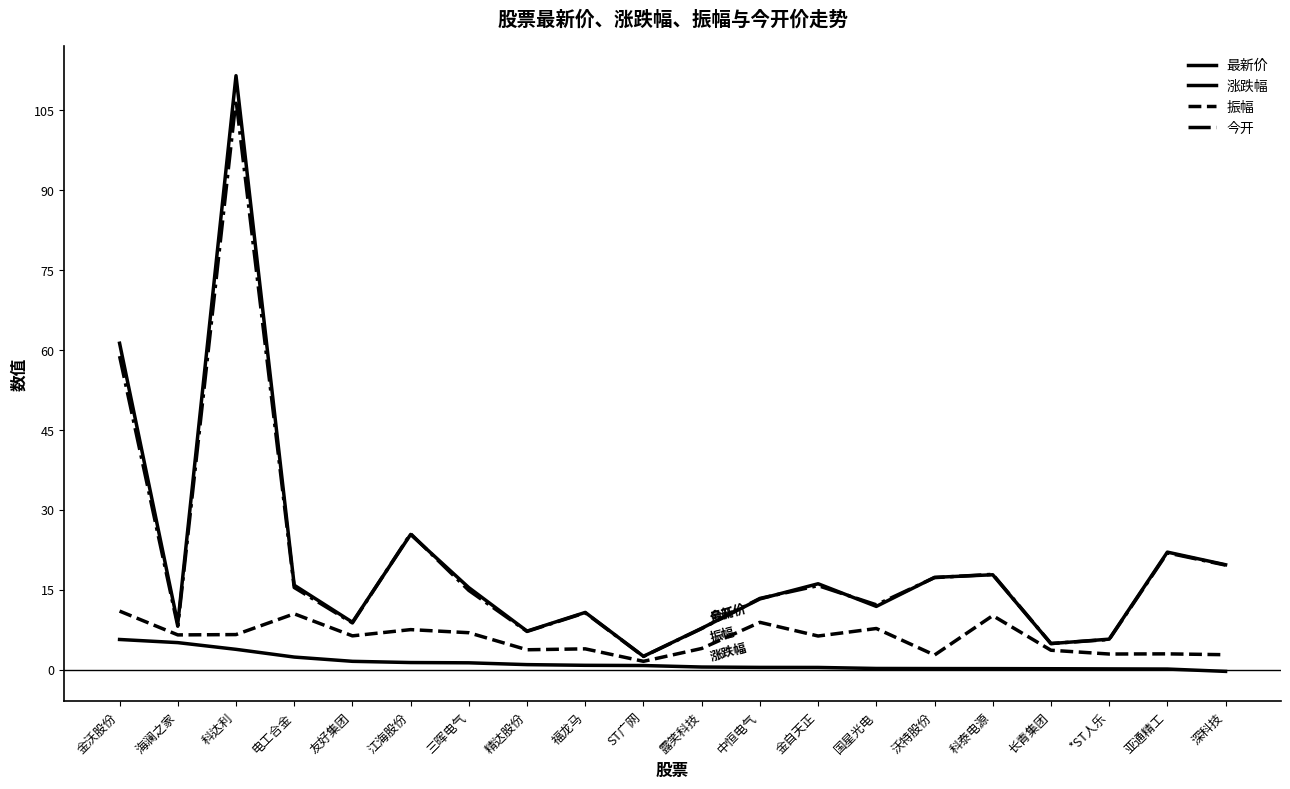

Does the chart display data point markers on the line(s)?

No